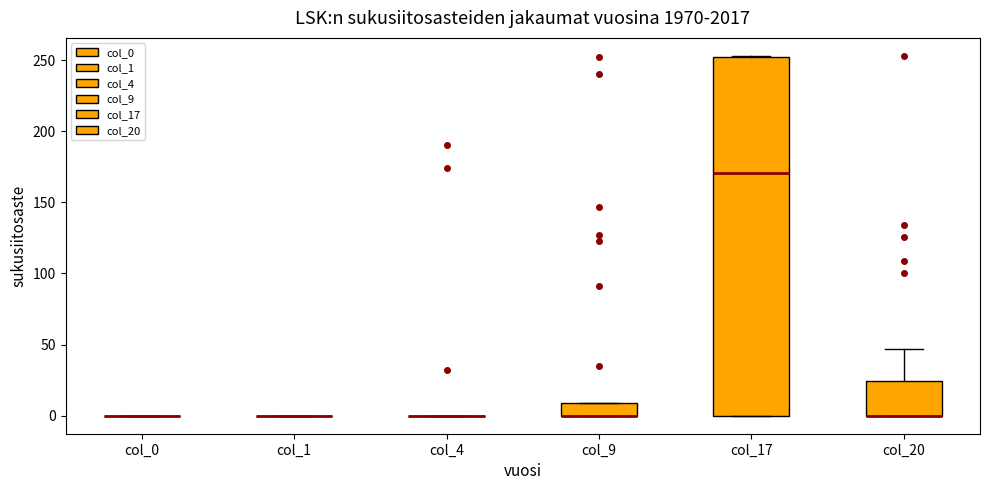

Reading left to right, read every box against the y-axis: the position of its median line, the range the box covers, and the ends of its whiskers. The values are not printed on the chart, so give them approximately, as read against the axis.

col_0: box collapsed to a line at 0, whiskers 0 to 0
col_1: box collapsed to a line at 0, whiskers 0 to 0
col_4: box collapsed to a line at 0, whiskers 0 to 0
col_9: median 0 (drawn on the box's lower edge), box 0 to 10, whiskers 0 to 10
col_17: median 170, box 0 to 250, whiskers 0 to 255
col_20: median 0 (drawn on the box's lower edge), box 0 to 25, whiskers 0 to 45